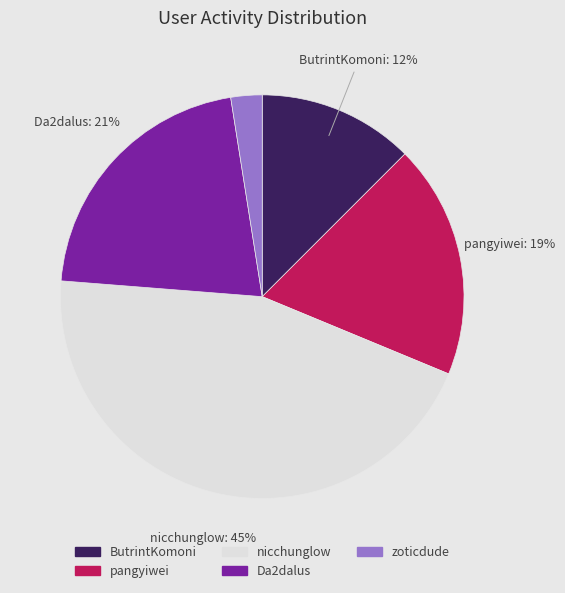

Combined, do ButrintKomoni and pangyiwei account for over 50%?

No